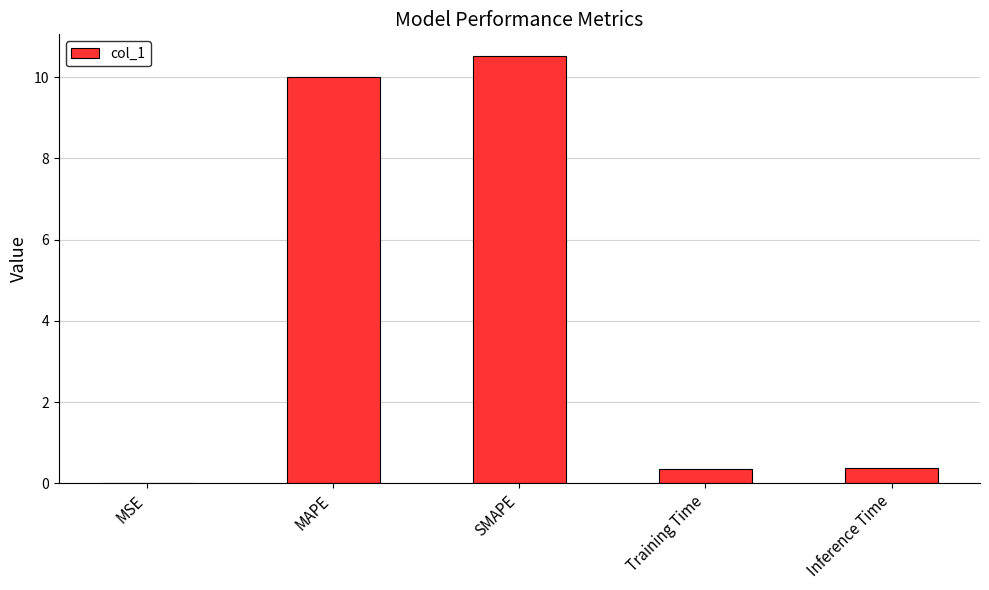

What is the sum of the values at Inference Time and SMAPE?

10.9